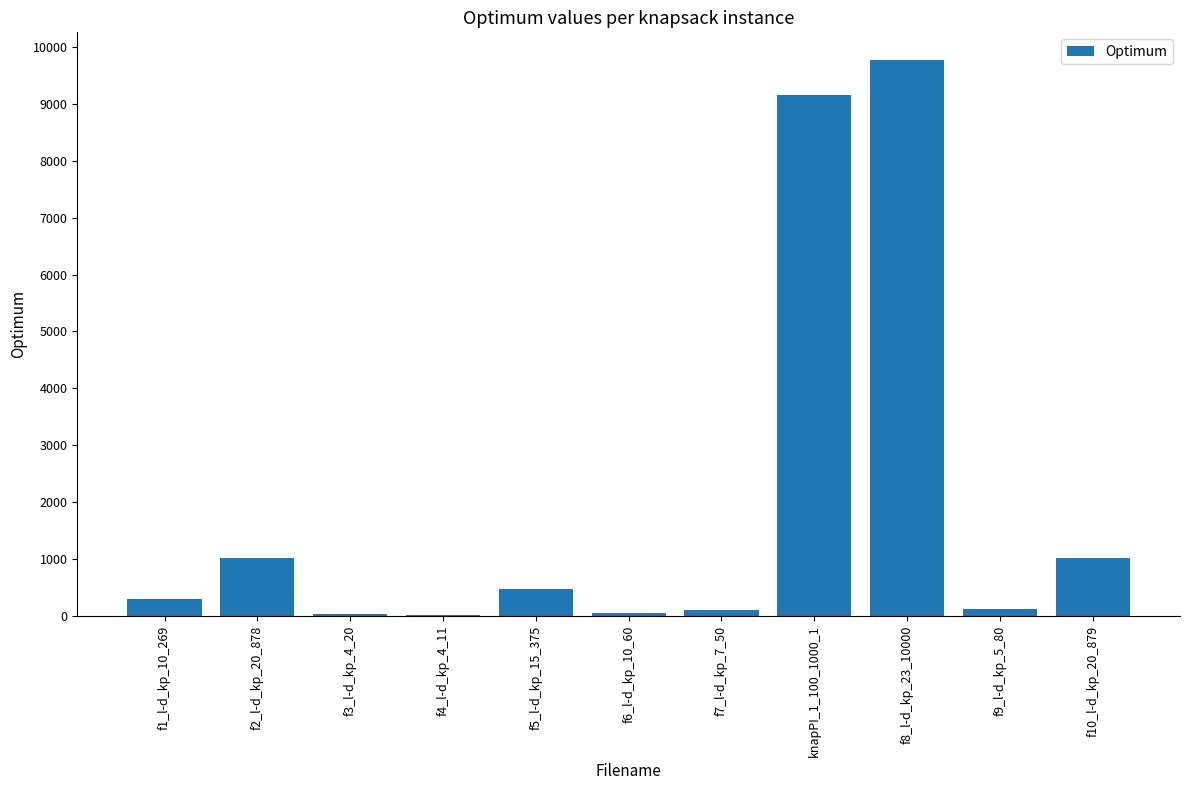

What is the sum of the values at f3_l-d_kp_4_20 and f6_l-d_kp_10_60?

87.0